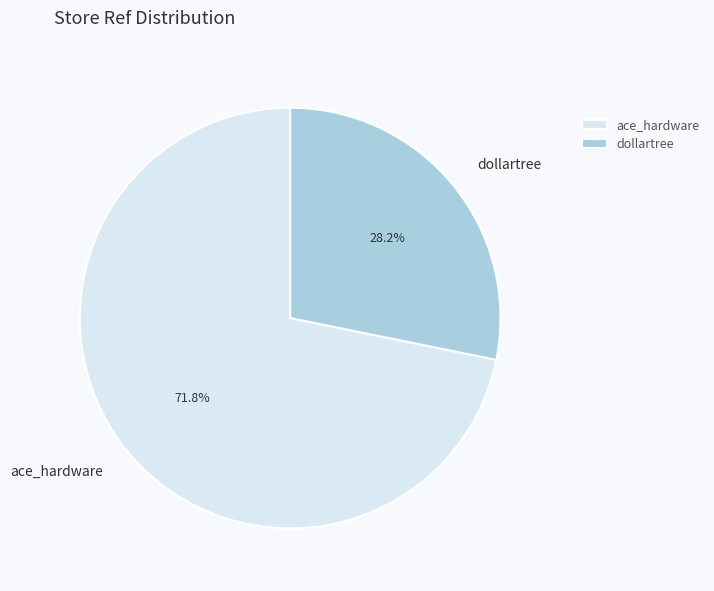

Rank the categories by value from highest to lowest.

ace_hardware, dollartree